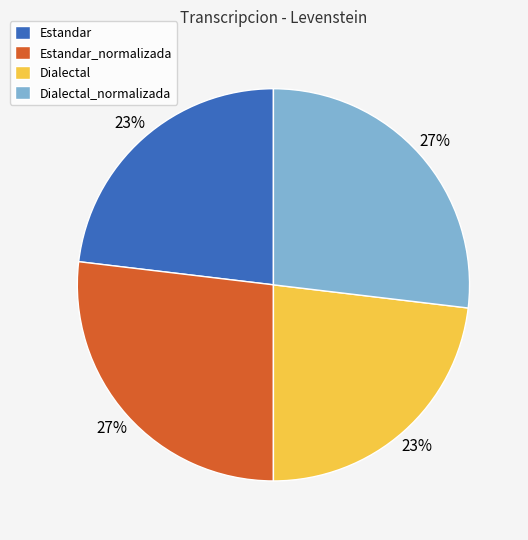

What is the ratio of the value at Estandar to the value at Dialectal?

1.0